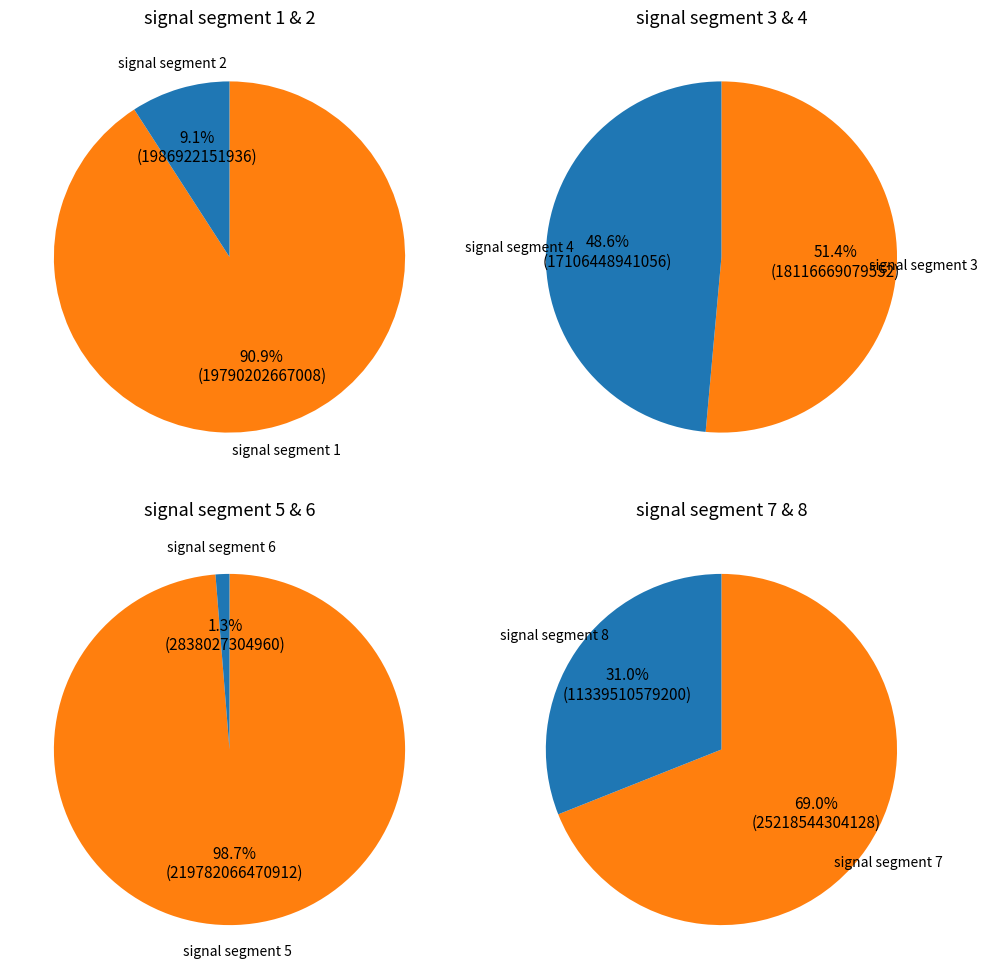

Which category has the smallest portion of the pie?

signal segment 2